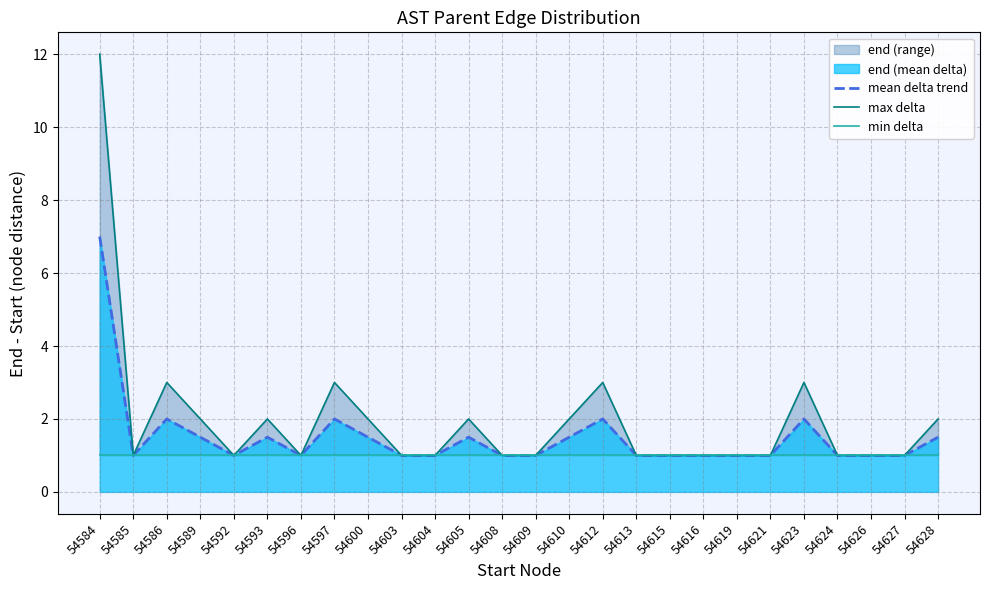

Reading left to right, list all the values displayed in this chart.

mean delta trend: 7.0	1.0	2.0	1.5	1.0	1.5	1.0	2.0	1.5	1.0	1.0	1.5	1.0	1.0	1.5	2.0	1.0	1.0	1.0	1.0	1.0	2.0	1.0	1.0	1.0	1.5
max delta: 12.0	1.0	3.0	2.0	1.0	2.0	1.0	3.0	2.0	1.0	1.0	2.0	1.0	1.0	2.0	3.0	1.0	1.0	1.0	1.0	1.0	3.0	1.0	1.0	1.0	2.0
min delta: 1.0	1.0	1.0	1.0	1.0	1.0	1.0	1.0	1.0	1.0	1.0	1.0	1.0	1.0	1.0	1.0	1.0	1.0	1.0	1.0	1.0	1.0	1.0	1.0	1.0	1.0